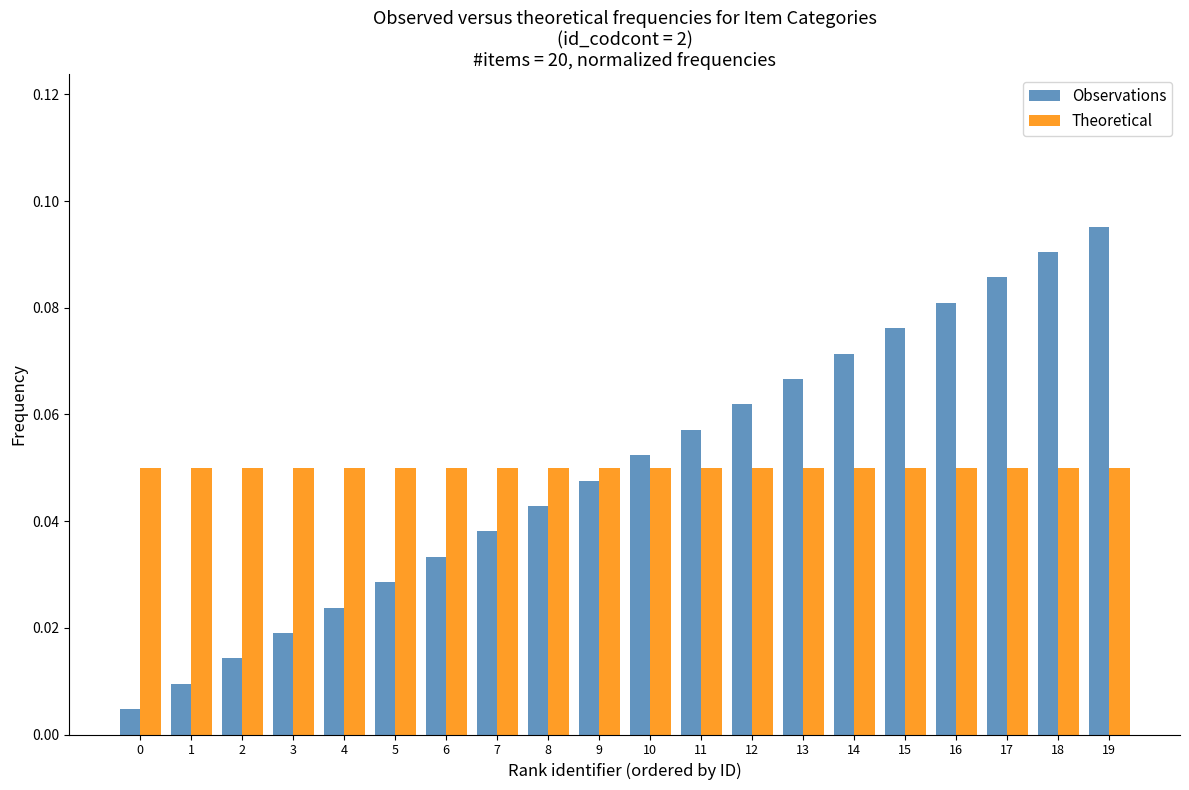

Are the bars grouped side by side (vs. stacked)?

Yes